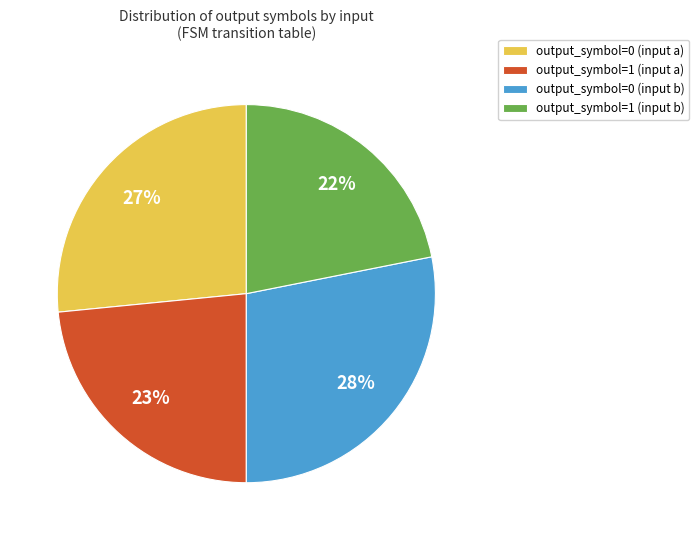

Is there any slice that represents more than half of the pie?

No